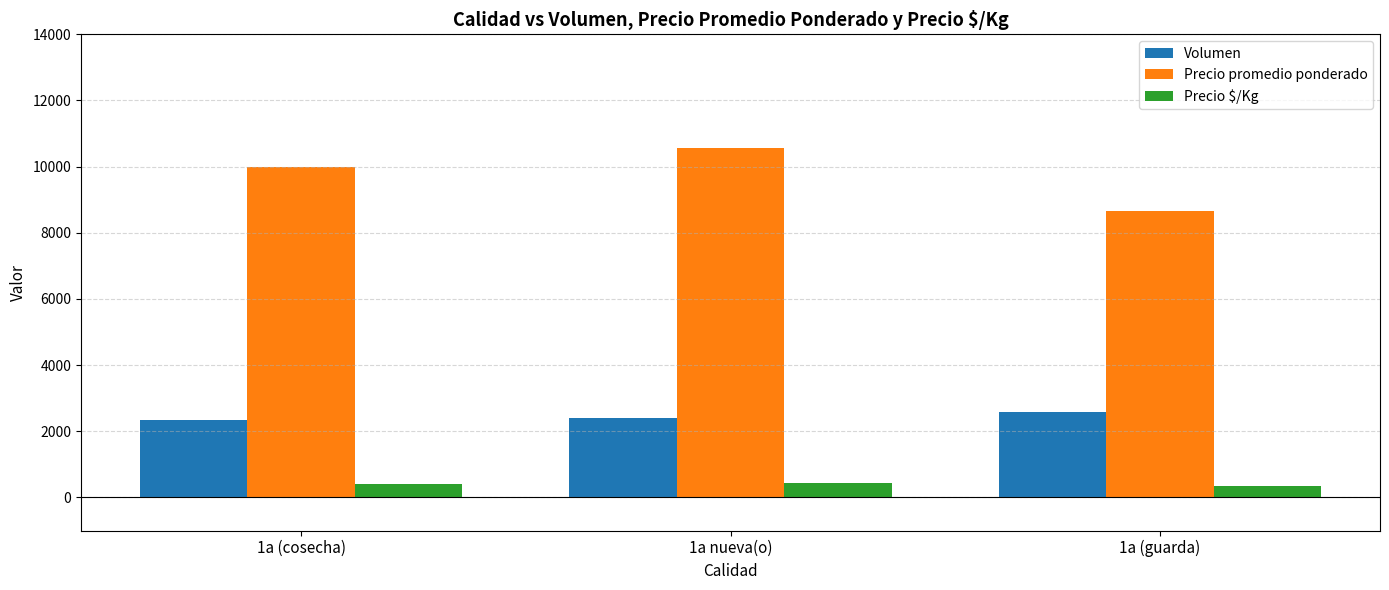

What is the difference between the Precio $/Kg values at 1a nueva(o) and 1a (cosecha)?

23.2